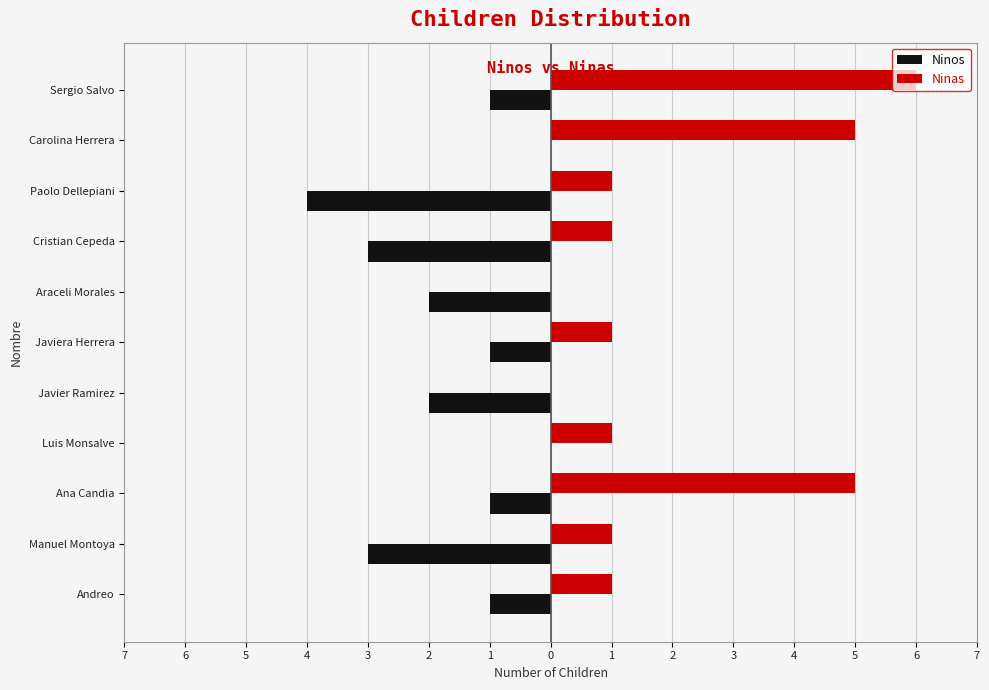

List the series in order of their peak value, highest first.

Ninas, Ninos